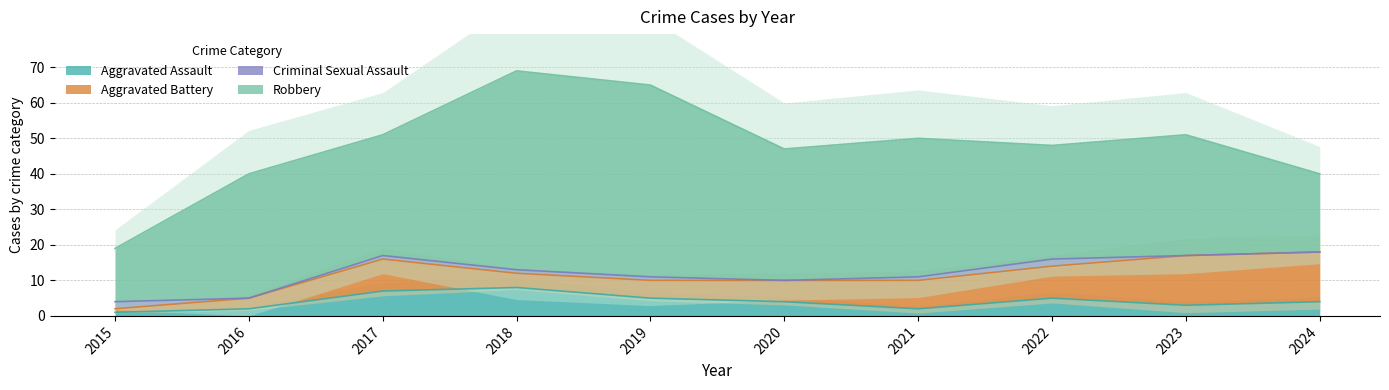

Which category has the lowest value in the Criminal Sexual Assault series?

2016